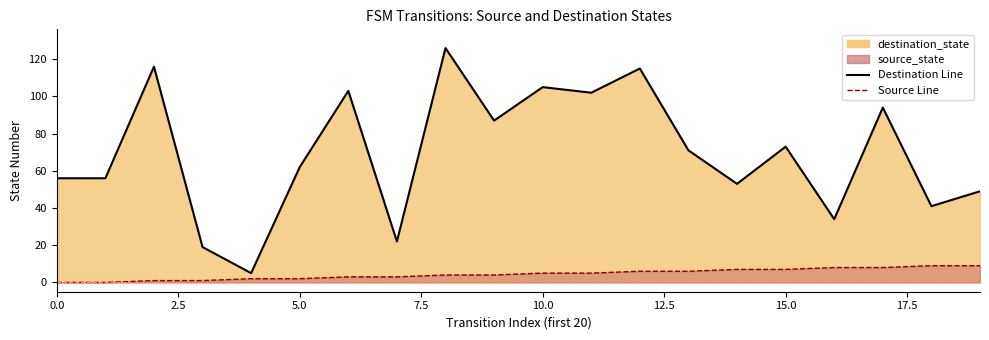

True or false: destination_state has more than 0 interior local peaks.

True